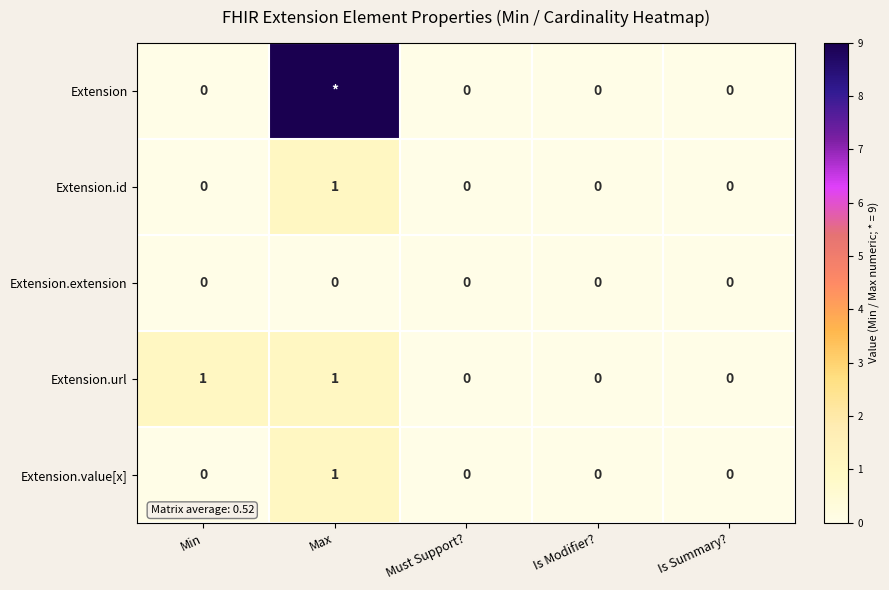

True or false: Extension.value[x] has a value of 0 at Must Support?.

True